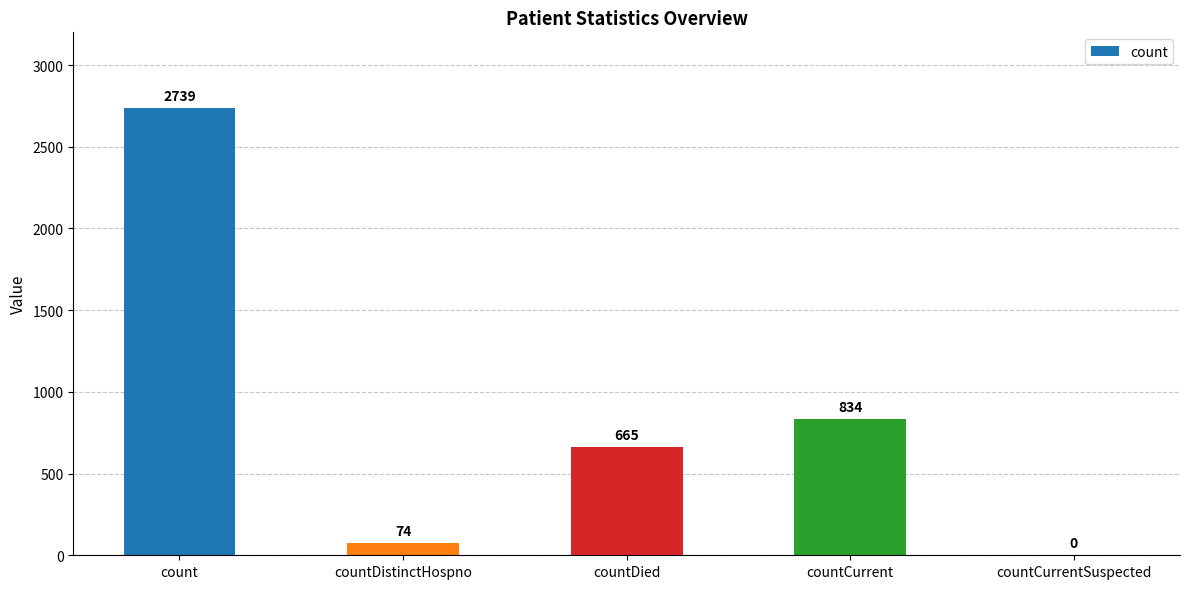

What is the change in value from count to countDied?

-2074